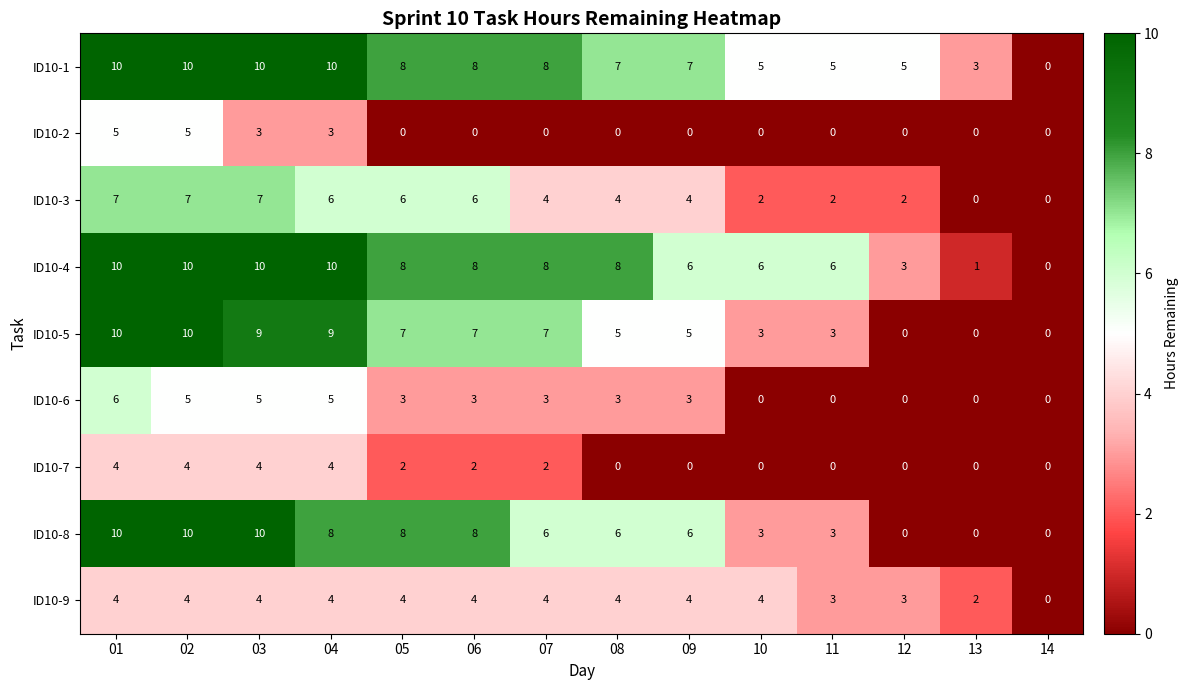

What is the spread (max minus min) of values at 01?

6